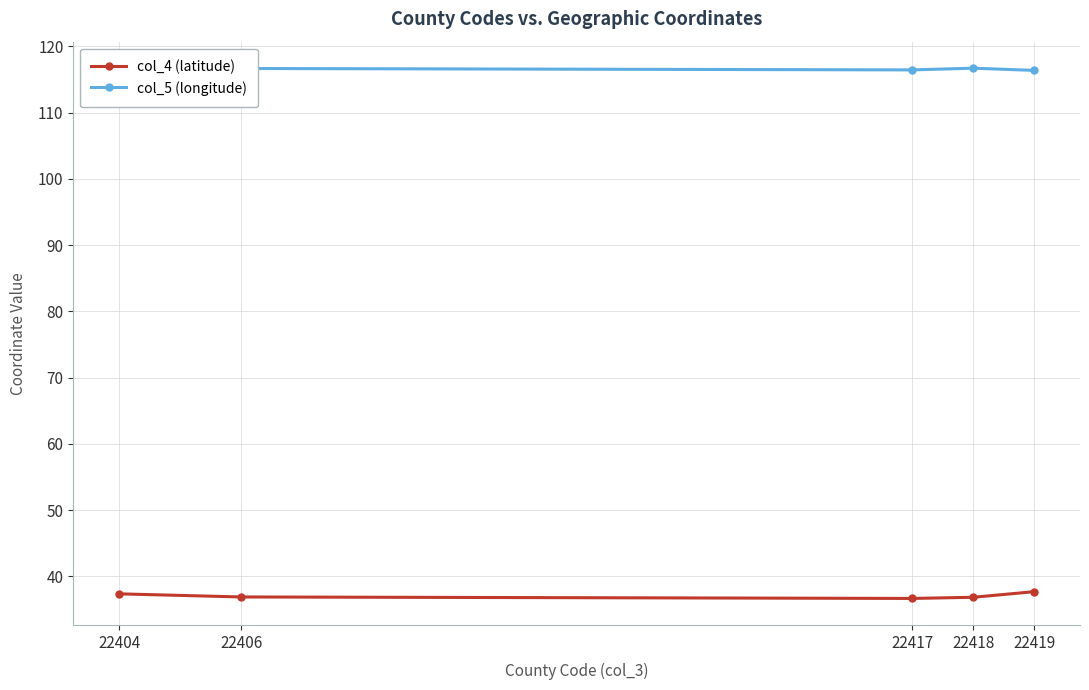

What is the value of the col_5 (longitude) point at the 5th from the left?

116.4